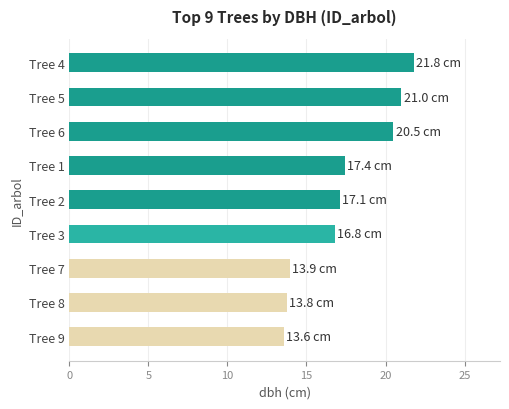

Reading bottom to top, what are all the values shown in this chart?

Tree 9=13.6	Tree 8=13.8	Tree 7=13.9	Tree 3=16.8	Tree 2=17.1	Tree 1=17.4	Tree 6=20.5	Tree 5=21.0	Tree 4=21.8